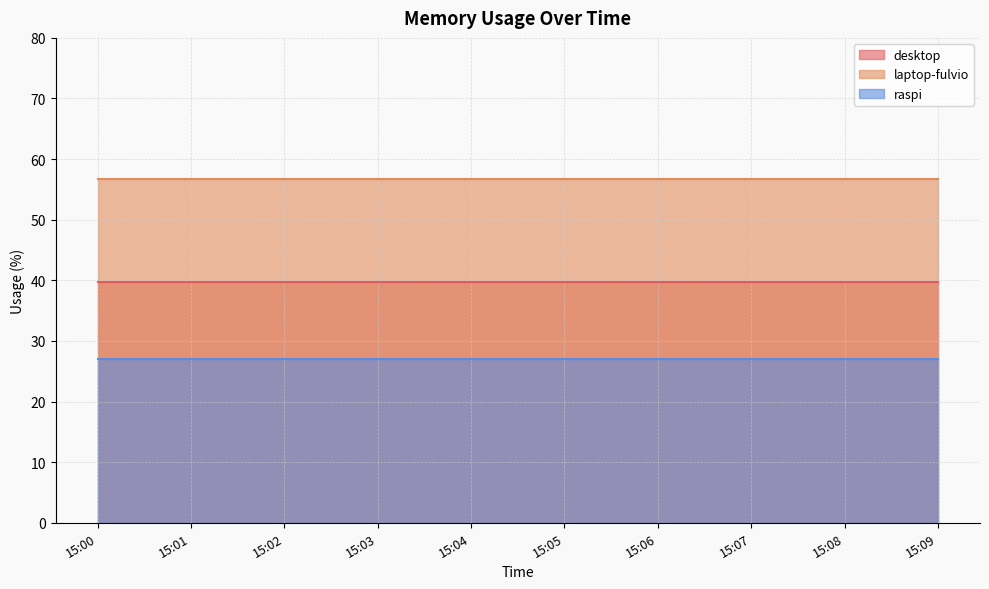

How many distinct data groups are displayed?

3